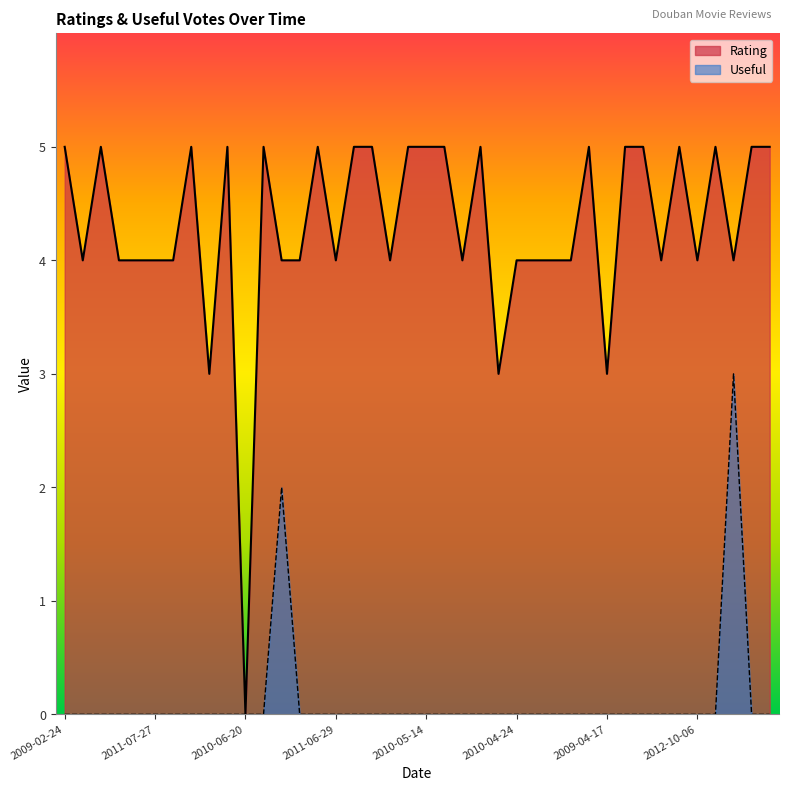

True or false: Rating and Useful intersect in this chart.

False